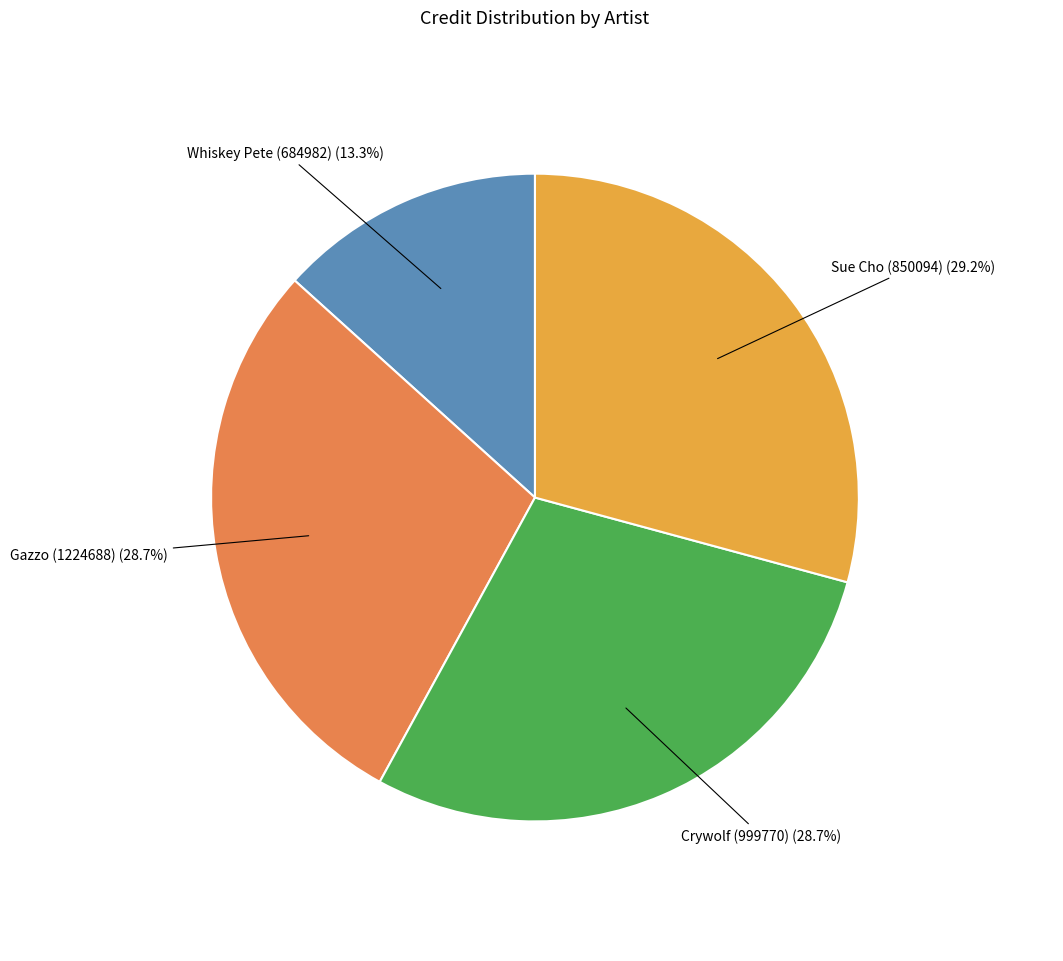

Is there any slice that represents more than half of the pie?

No